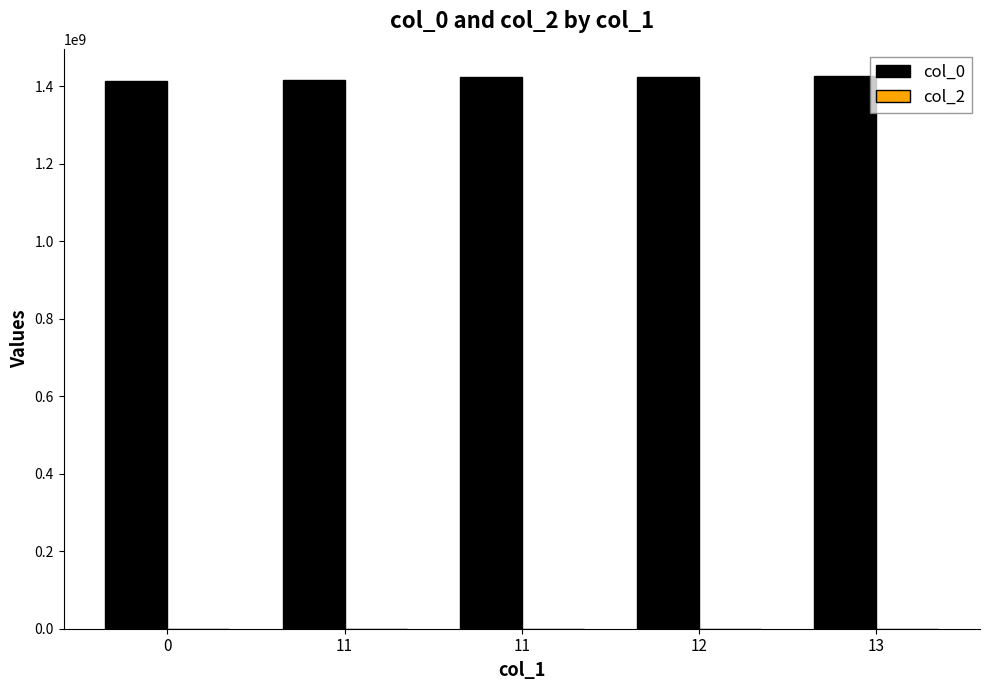

How many bars are there in total?

5